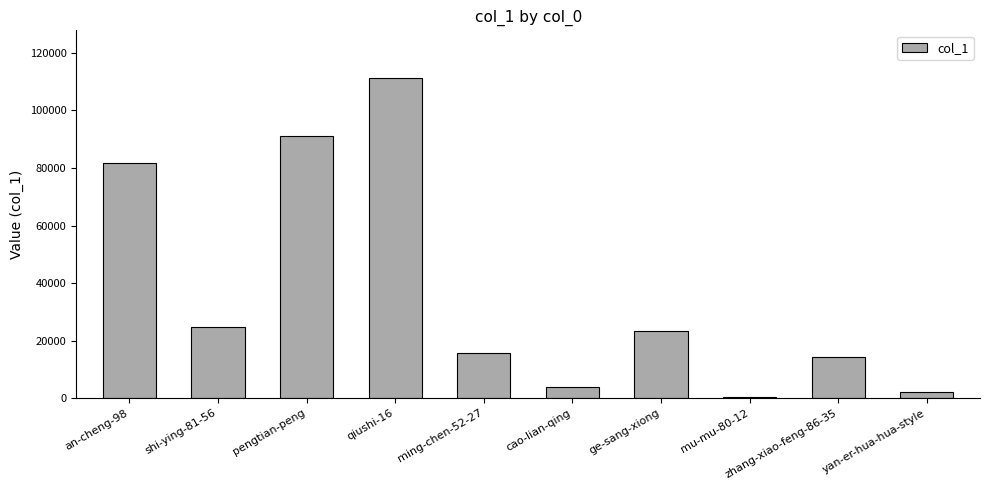

Does the chart contain stacked bars?

No